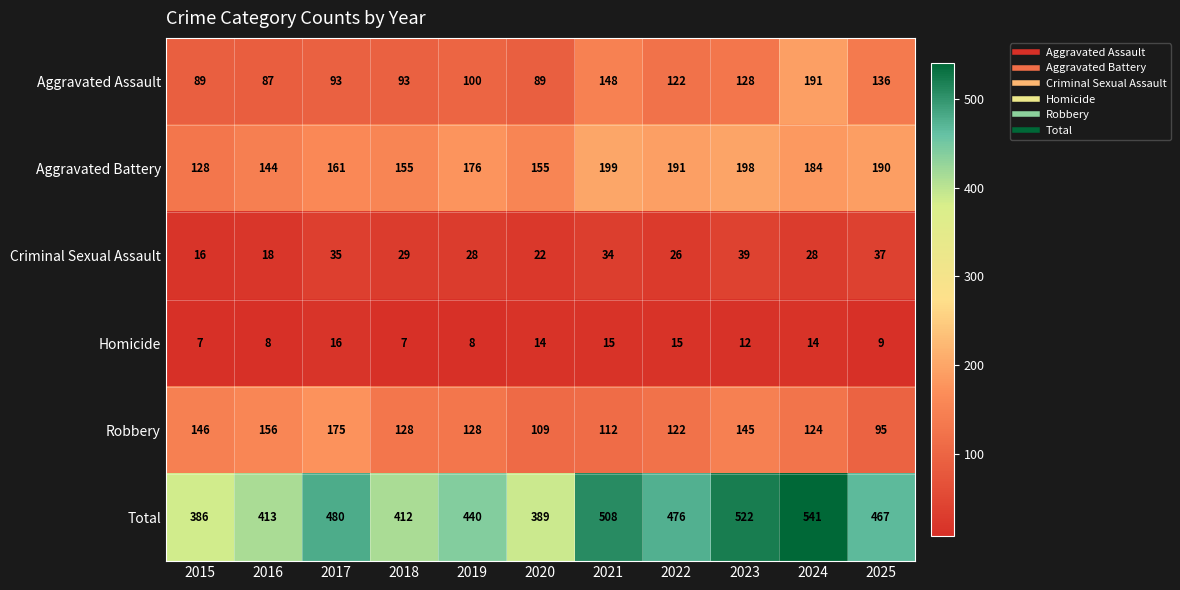

What is the average value of the Total series?

458